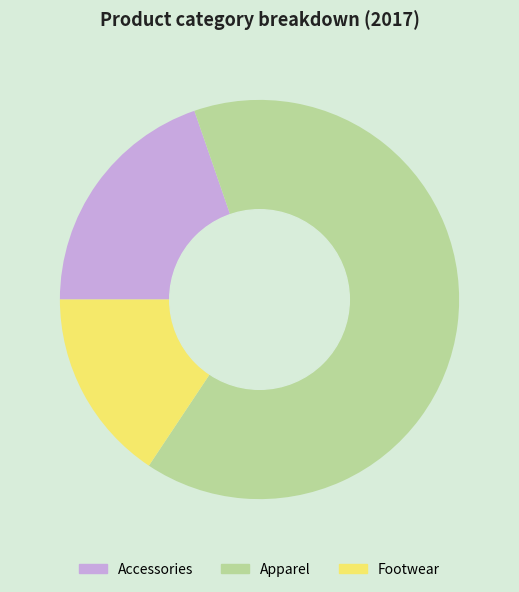

Count the number of slices in the pie.

3